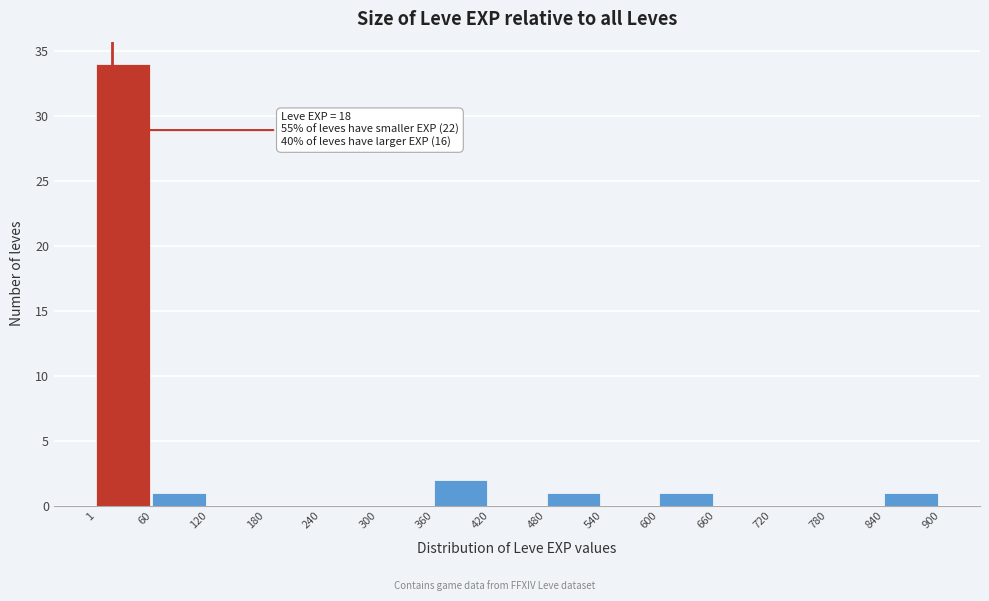

Which range on the x-axis has the tallest bar?

1 to 60